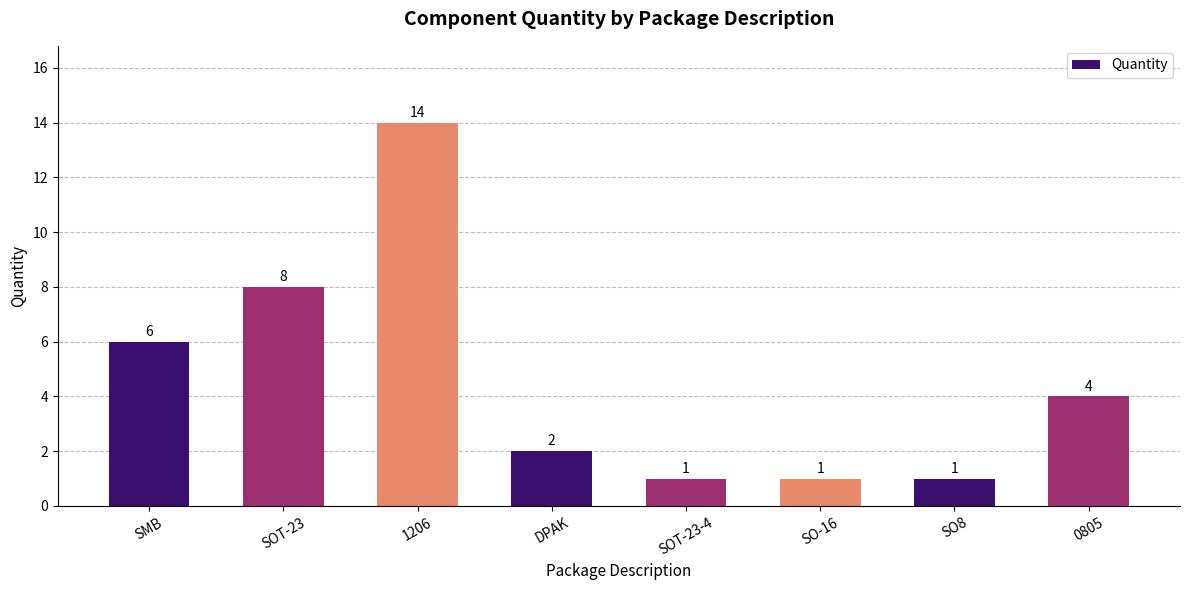

Reading left to right, what are all the values shown in this chart?

6	8	14	2	1	1	1	4